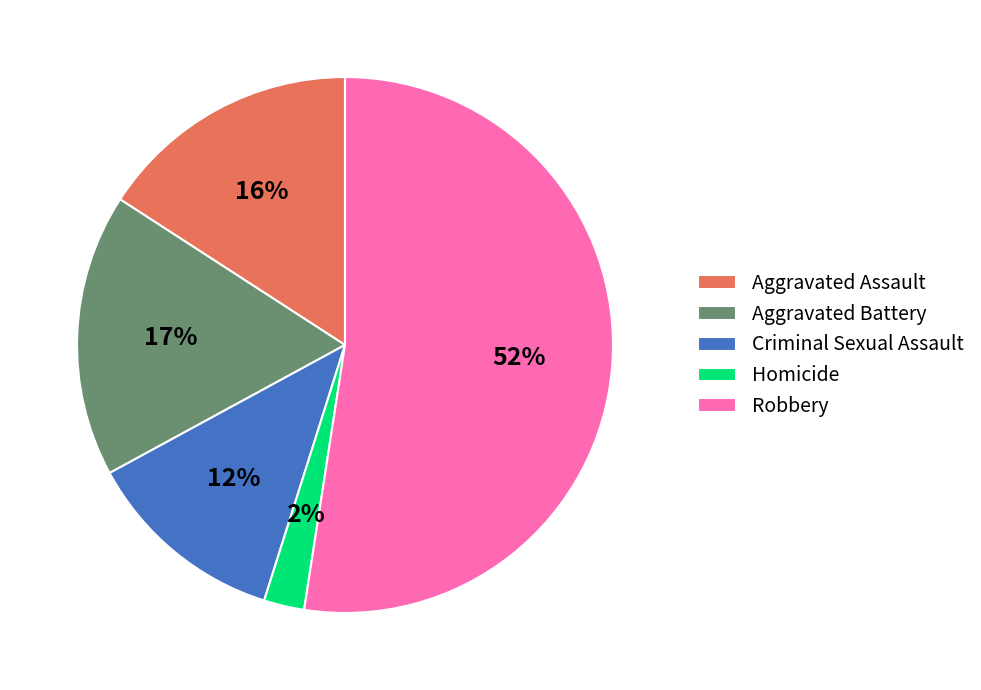

The Criminal Sexual Assault slice represents 7% of the pie. True or false?

False